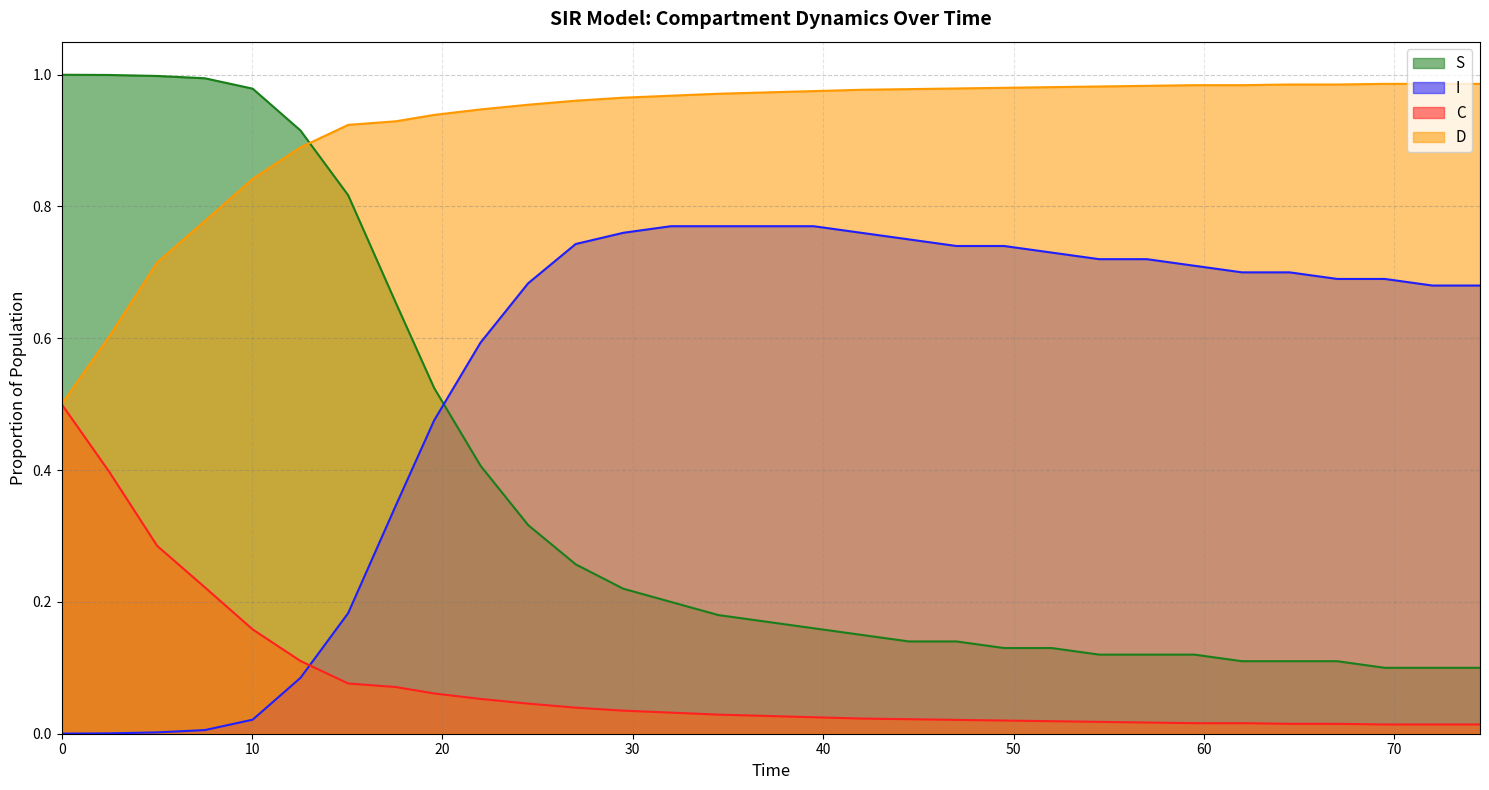

Rank the series by their maximum value, from highest to lowest.

S, D, I, C